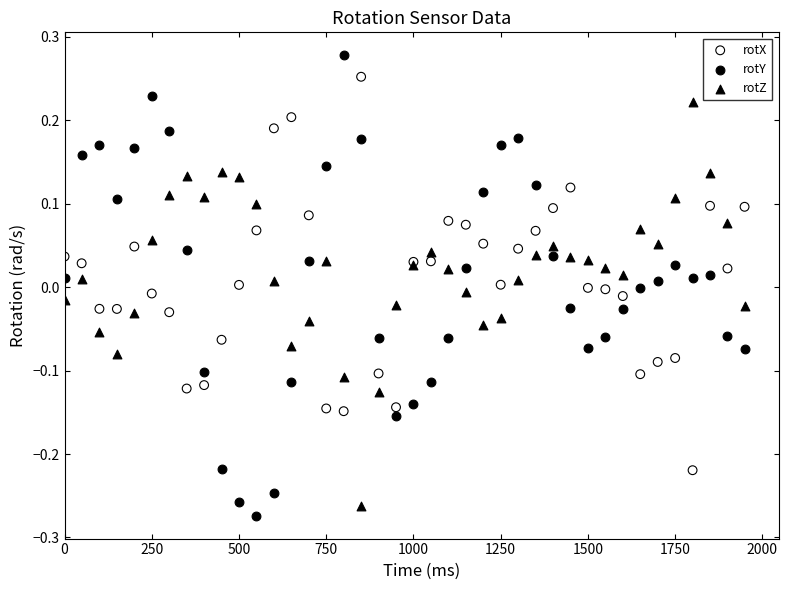

Which series reaches the maximum Y coordinate?

rotY